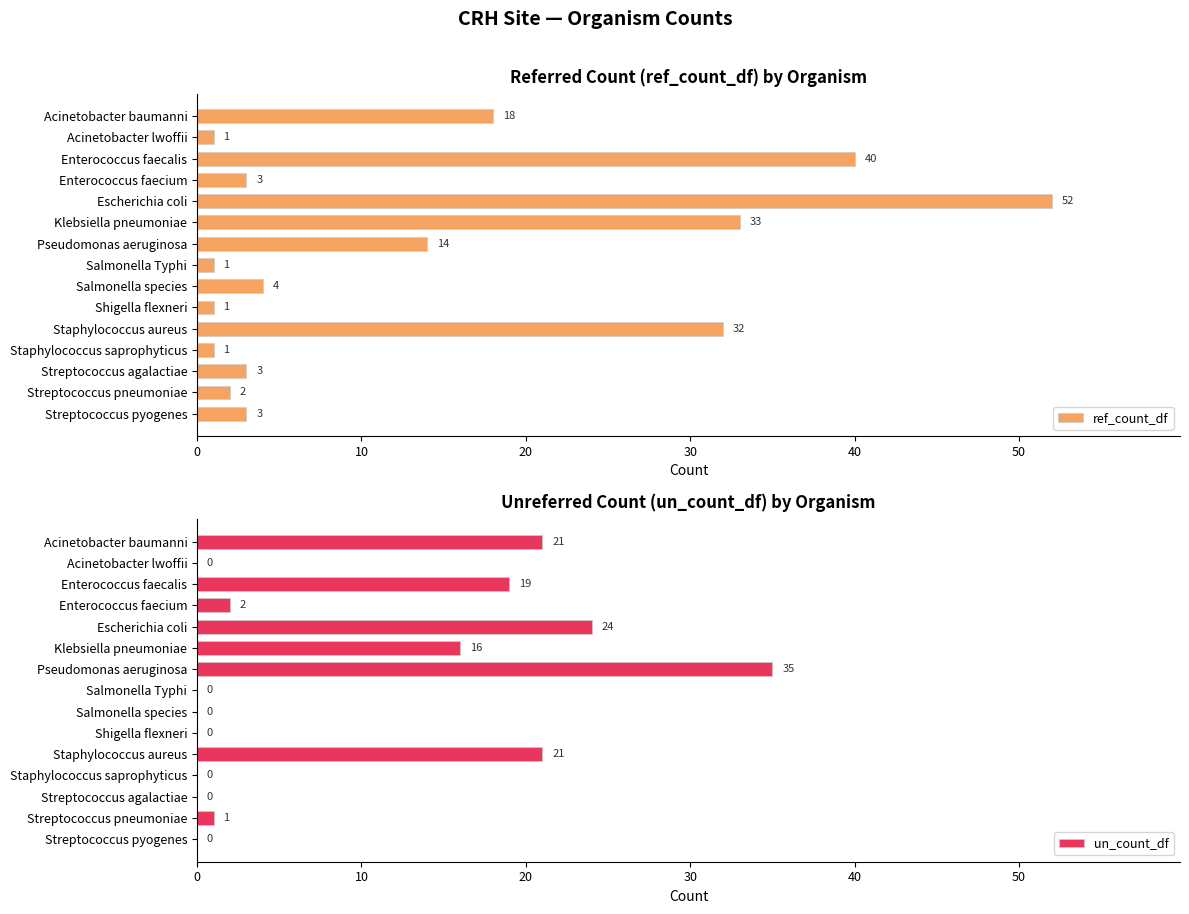

How many bars are there in each group?

2